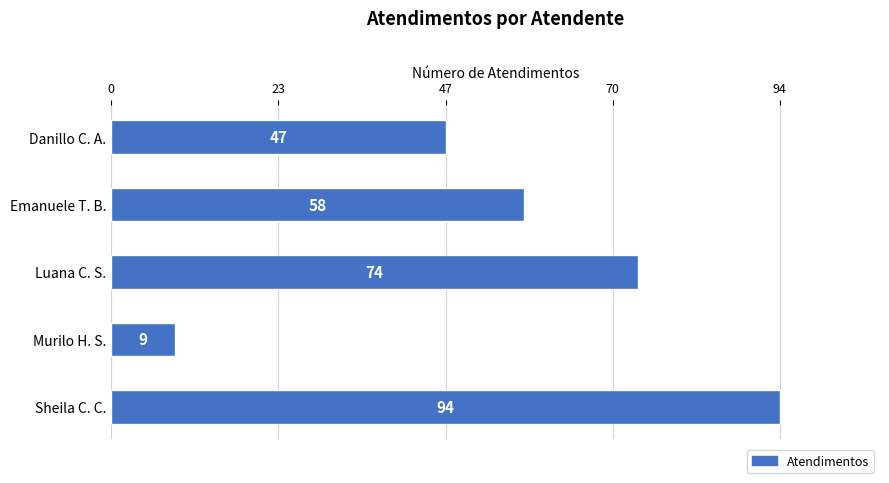

Which label corresponds to the smallest value in the chart?

Murilo H. S.